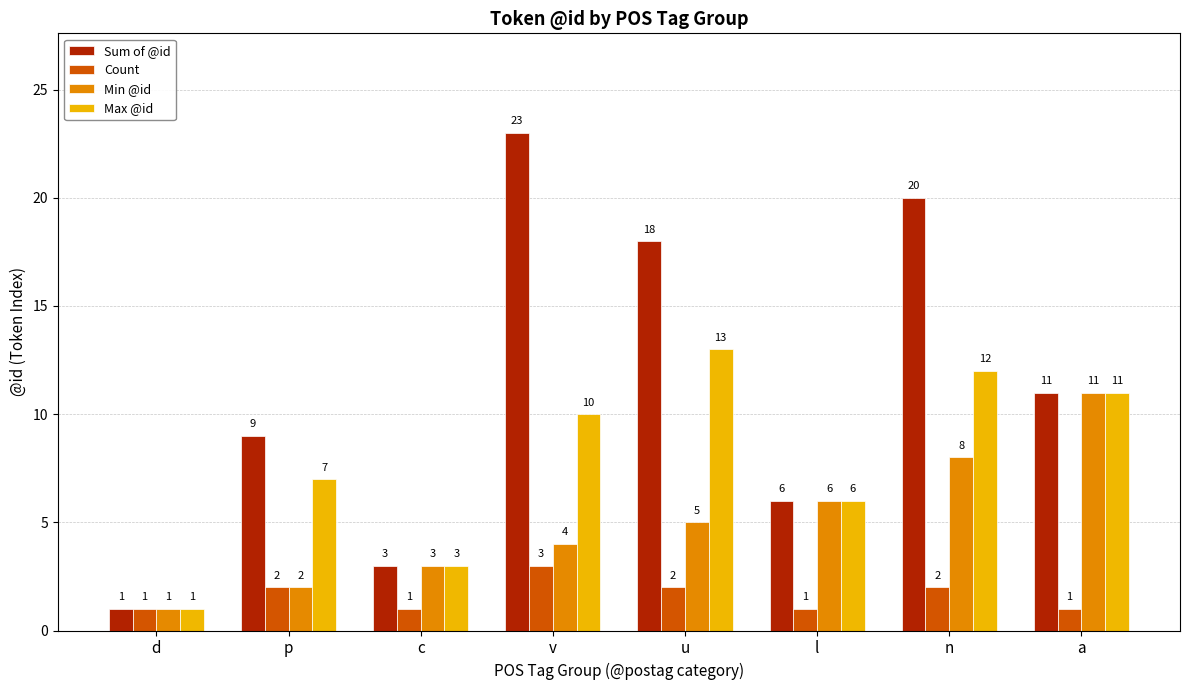

How many groups of bars are there?

8